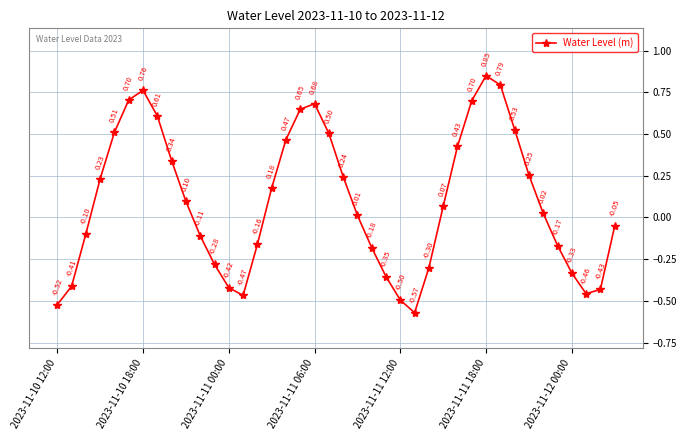

What is the sum of all values?

3.8